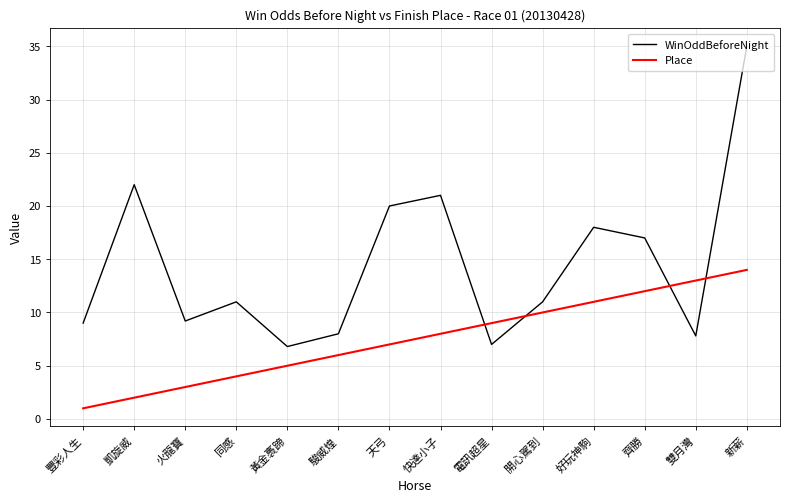

What are all the series names shown in the legend?

WinOddBeforeNight, Place